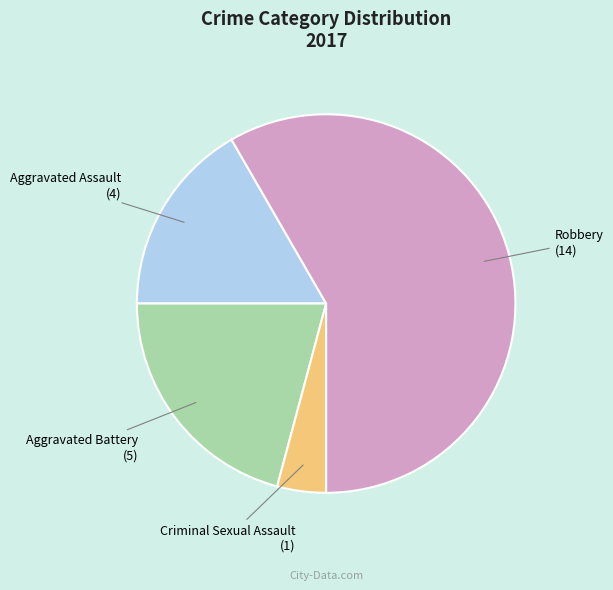

Does any single category account for the majority?

Yes